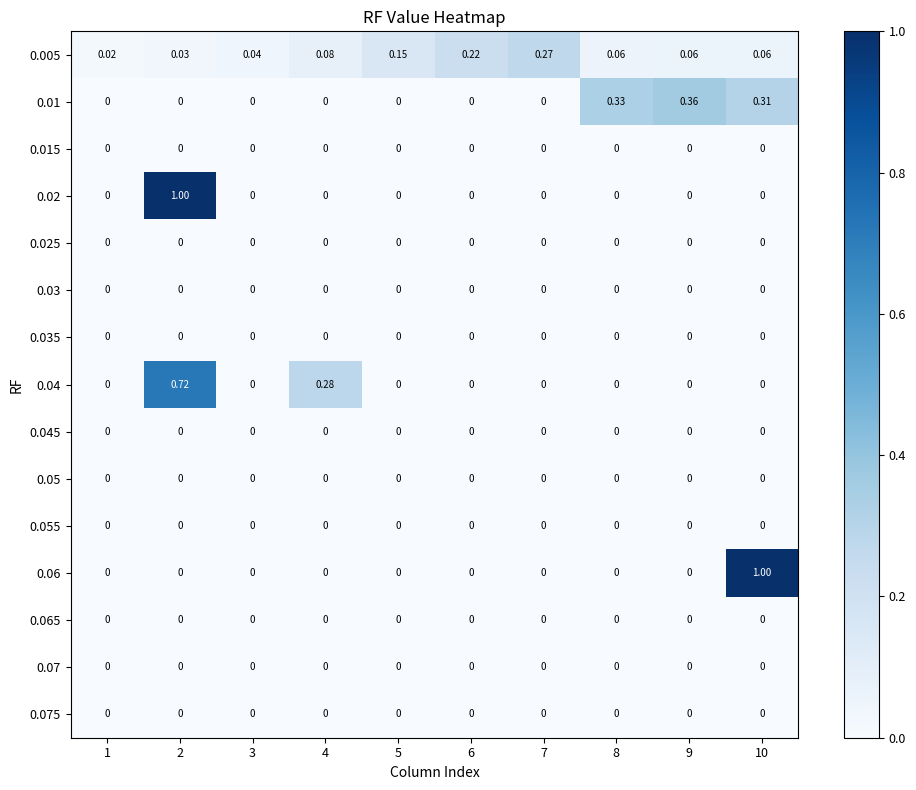

Reading left to right, extract all data points from this chart.

0.005: 1=0.0	2=0.0	3=0.0	4=0.1	5=0.1	6=0.2	7=0.3	8=0.1	9=0.1	10=0.1
0.01: 1=0.0	2=0.0	3=0.0	4=0.0	5=0.0	6=0.0	7=0.0	8=0.3	9=0.4	10=0.3
0.015: 1=0.0	2=0.0	3=0.0	4=0.0	5=0.0	6=0.0	7=0.0	8=0.0	9=0.0	10=0.0
0.02: 1=0.0	2=1.0	3=0.0	4=0.0	5=0.0	6=0.0	7=0.0	8=0.0	9=0.0	10=0.0
0.025: 1=0.0	2=0.0	3=0.0	4=0.0	5=0.0	6=0.0	7=0.0	8=0.0	9=0.0	10=0.0
0.03: 1=0.0	2=0.0	3=0.0	4=0.0	5=0.0	6=0.0	7=0.0	8=0.0	9=0.0	10=0.0
0.035: 1=0.0	2=0.0	3=0.0	4=0.0	5=0.0	6=0.0	7=0.0	8=0.0	9=0.0	10=0.0
0.04: 1=0.0	2=0.7	3=0.0	4=0.3	5=0.0	6=0.0	7=0.0	8=0.0	9=0.0	10=0.0
0.045: 1=0.0	2=0.0	3=0.0	4=0.0	5=0.0	6=0.0	7=0.0	8=0.0	9=0.0	10=0.0
0.05: 1=0.0	2=0.0	3=0.0	4=0.0	5=0.0	6=0.0	7=0.0	8=0.0	9=0.0	10=0.0
0.055: 1=0.0	2=0.0	3=0.0	4=0.0	5=0.0	6=0.0	7=0.0	8=0.0	9=0.0	10=0.0
0.06: 1=0.0	2=0.0	3=0.0	4=0.0	5=0.0	6=0.0	7=0.0	8=0.0	9=0.0	10=1.0
0.065: 1=0.0	2=0.0	3=0.0	4=0.0	5=0.0	6=0.0	7=0.0	8=0.0	9=0.0	10=0.0
0.07: 1=0.0	2=0.0	3=0.0	4=0.0	5=0.0	6=0.0	7=0.0	8=0.0	9=0.0	10=0.0
0.075: 1=0.0	2=0.0	3=0.0	4=0.0	5=0.0	6=0.0	7=0.0	8=0.0	9=0.0	10=0.0